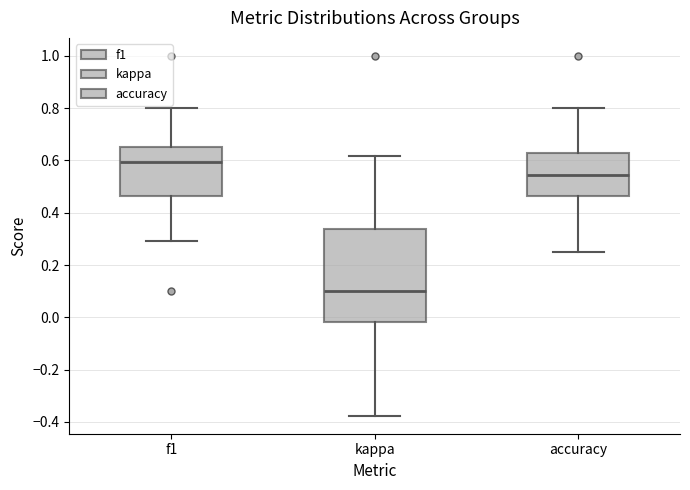

Where is the lower edge of the box for accuracy on the y-axis? The values are not printed on the chart, so give them approximately, as read against the axis.

0.46